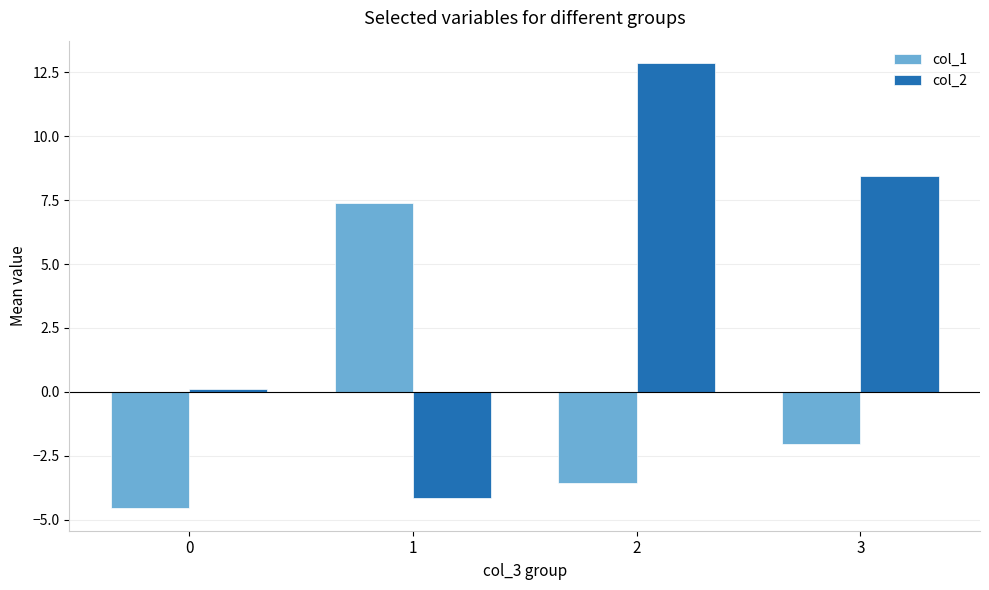

What are all the series names shown in the legend?

col_1, col_2